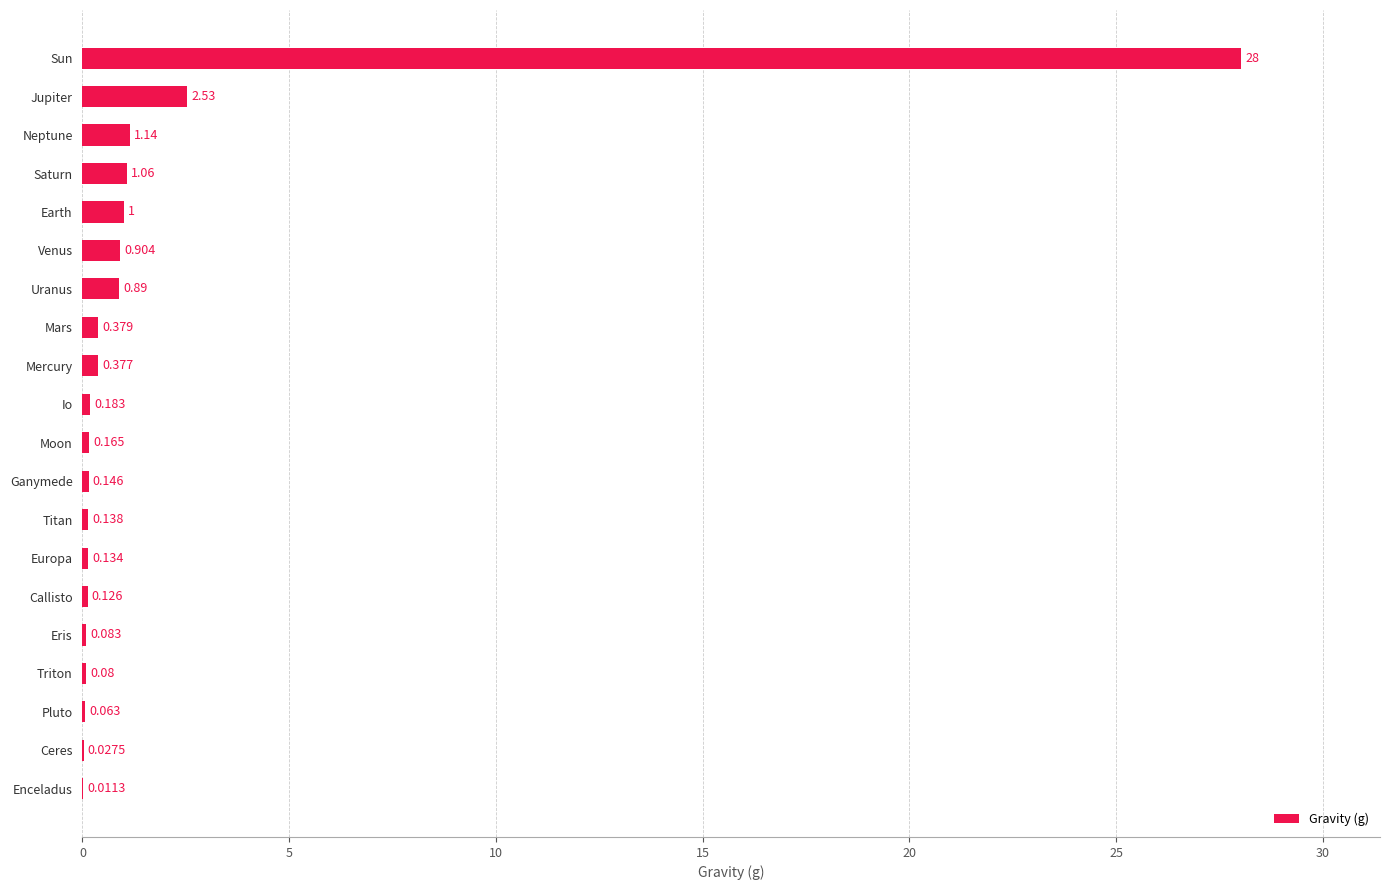

Which has a higher value, Moon or Io?

Io